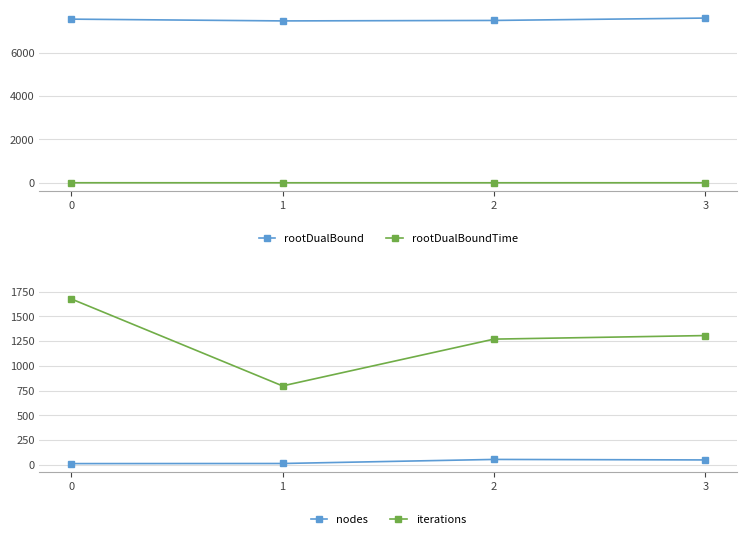

True or false: rootDualBound and iterations intersect in this chart.

False